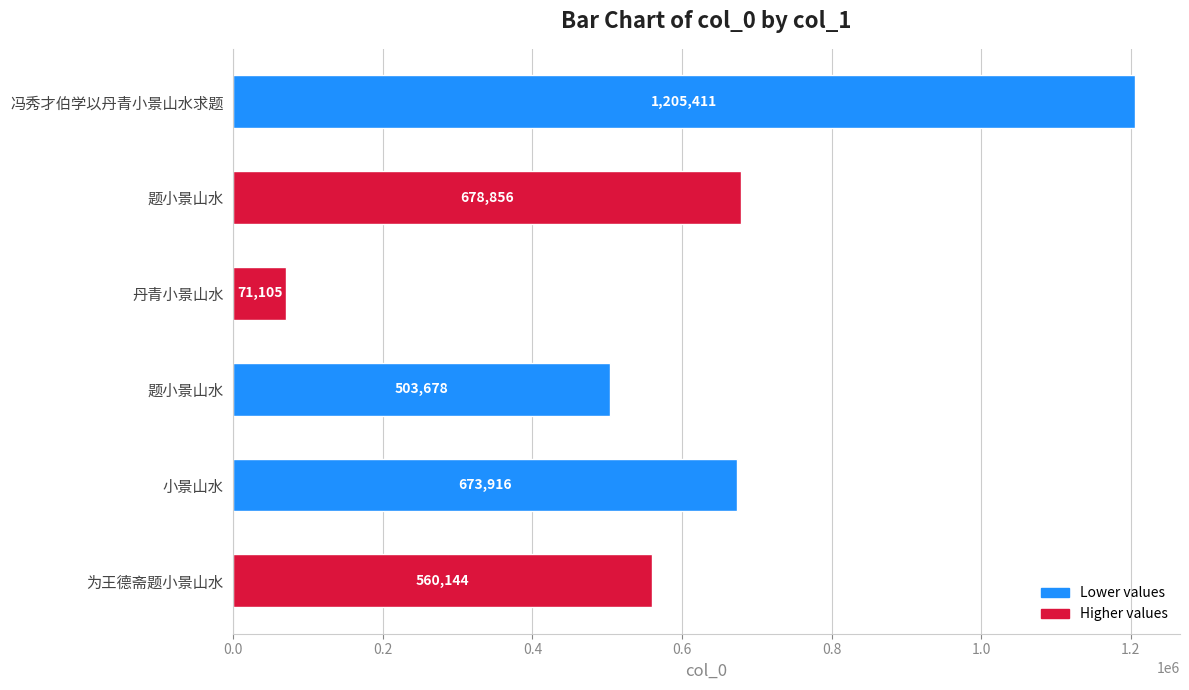

How many categories are shown in the chart?

6